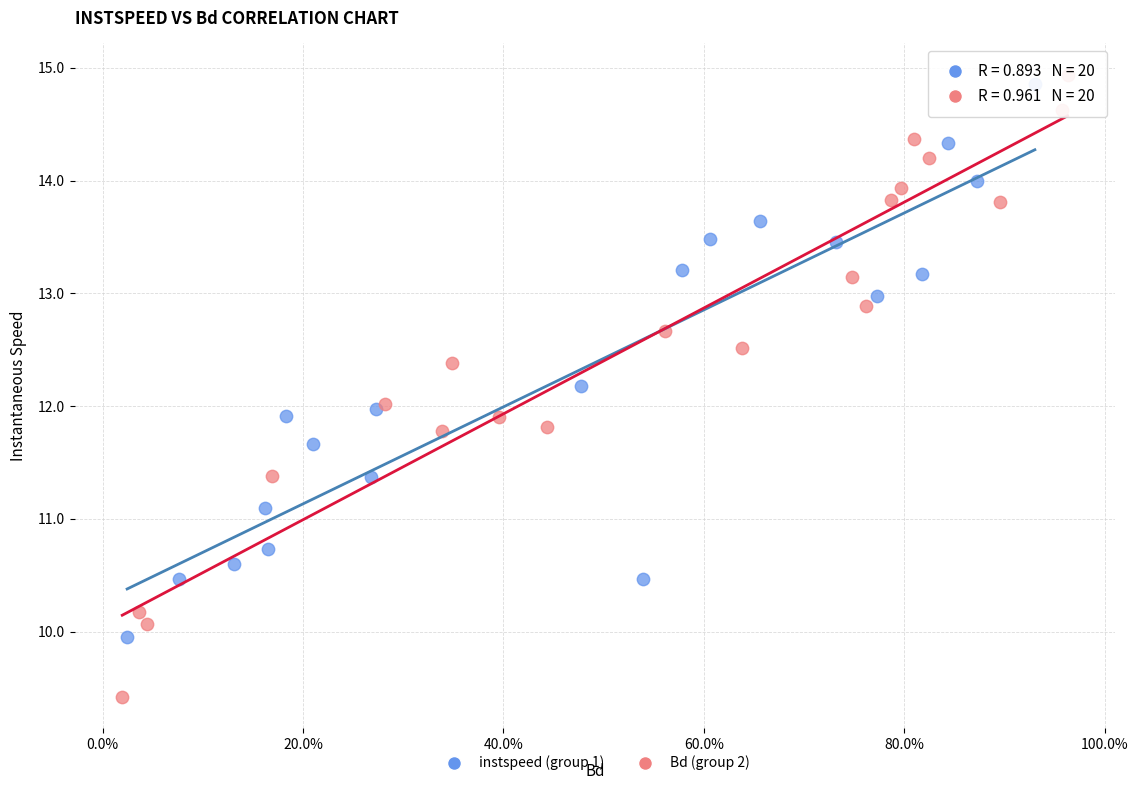

Which series has the largest Y range (max minus min)?

Bd (group 2)